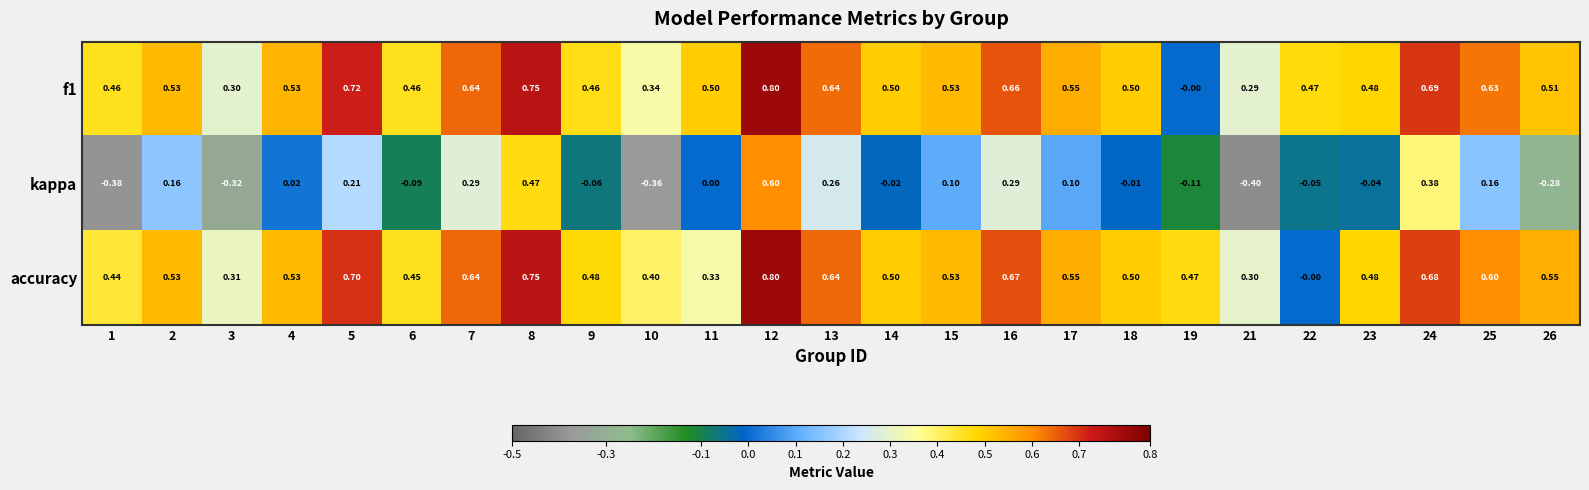

Is the value of accuracy at 17 greater than the value of kappa at 17?

Yes